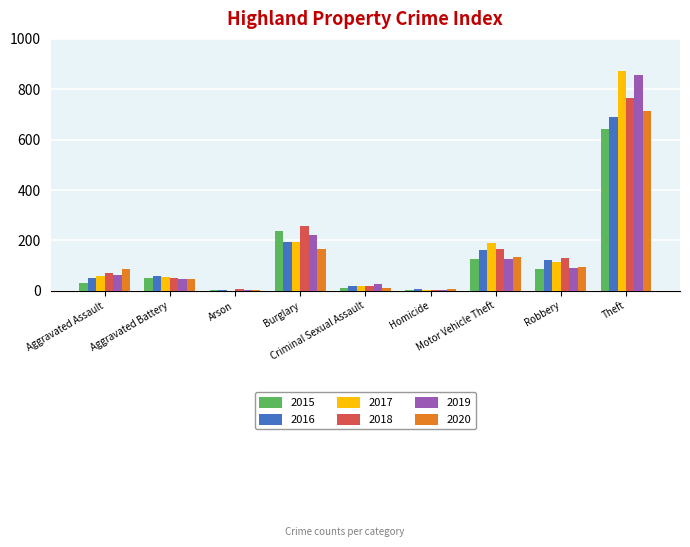

What is the maximum value for 2018?

767